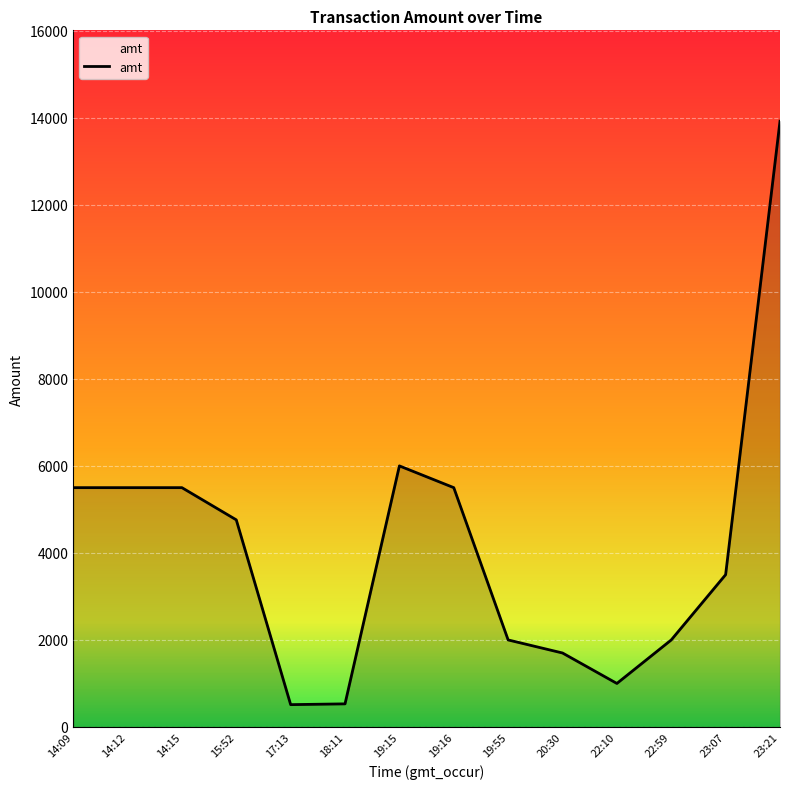

What is the difference between the maximum and minimum values?

13409.0